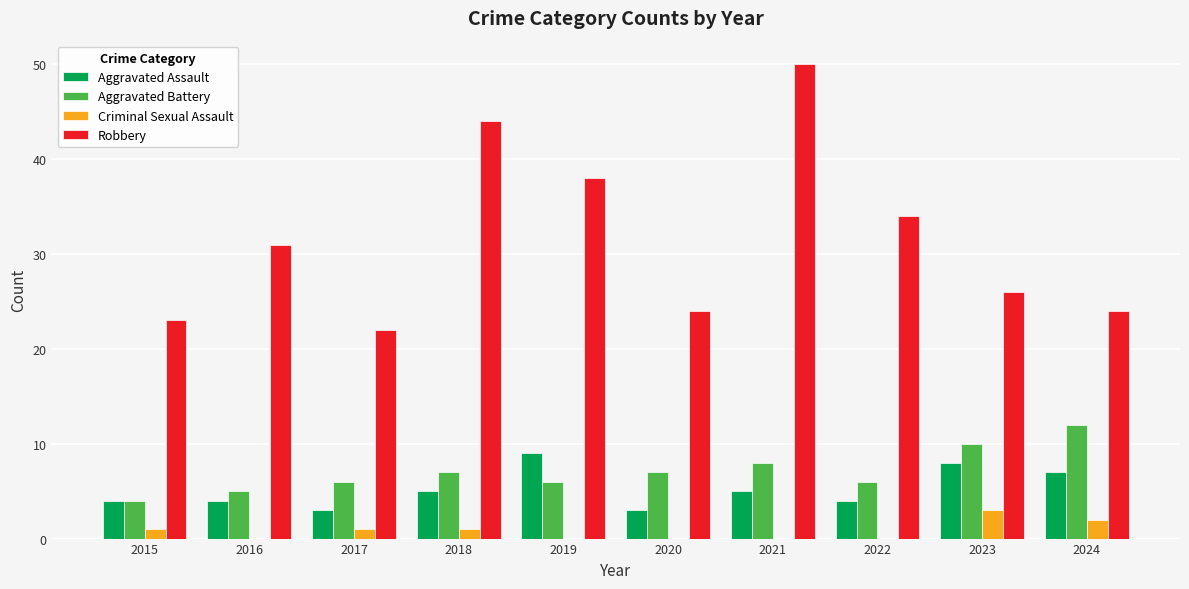

What are all the series names shown in the legend?

Aggravated Assault, Aggravated Battery, Criminal Sexual Assault, Robbery